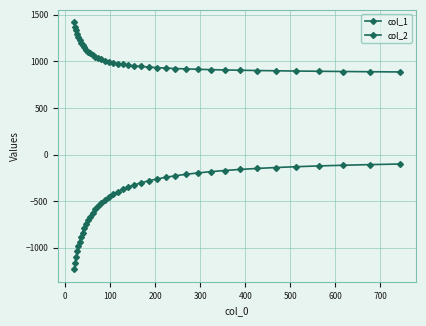

How many lines are shown in the chart?

2